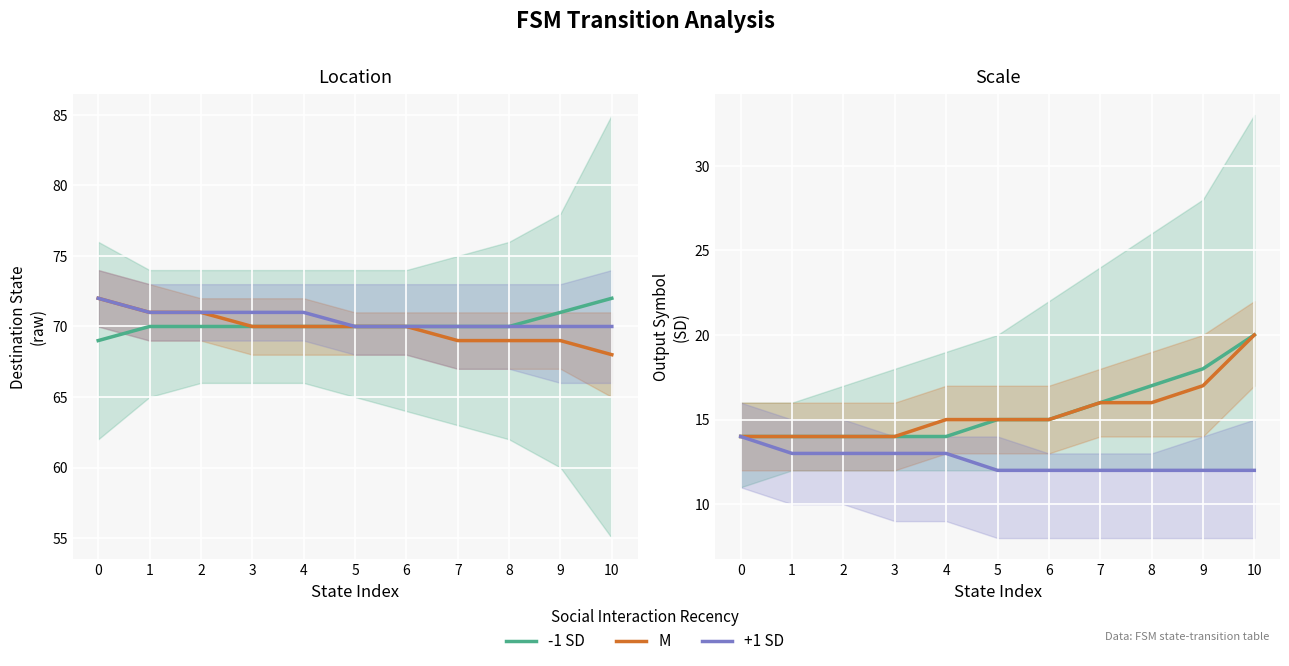

At which label does M first exceed 15?

7